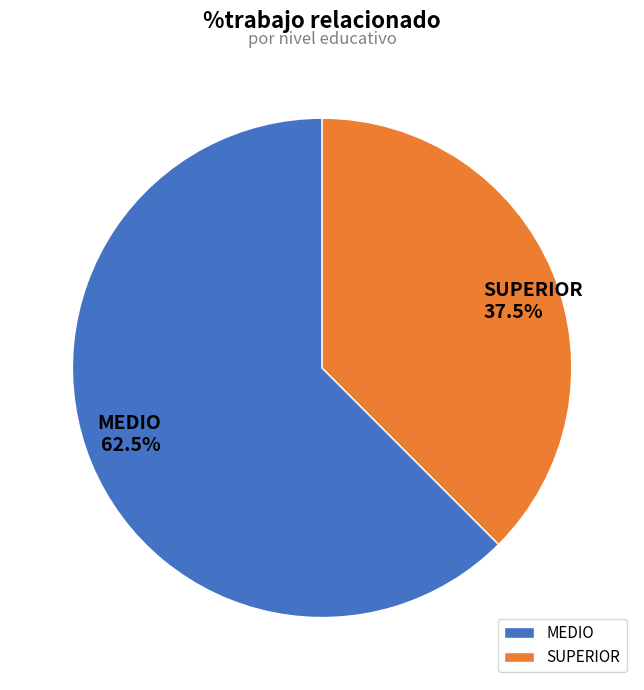

Rank the categories by value from highest to lowest.

MEDIO, SUPERIOR